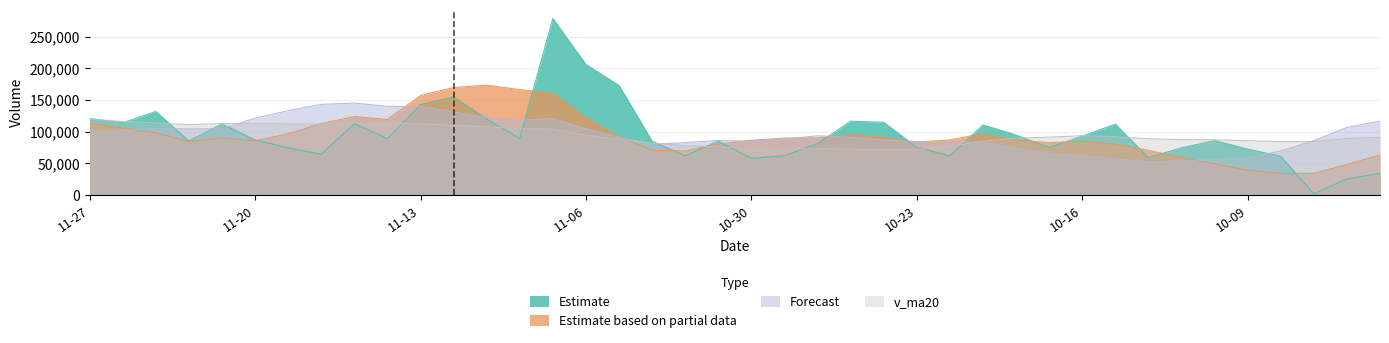

What is the difference between the highest and lowest values at 2015-09-29?

82325.3